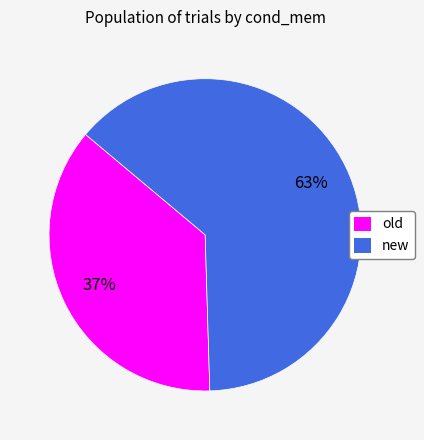

To the nearest percent, what is the average slice percentage?

50%